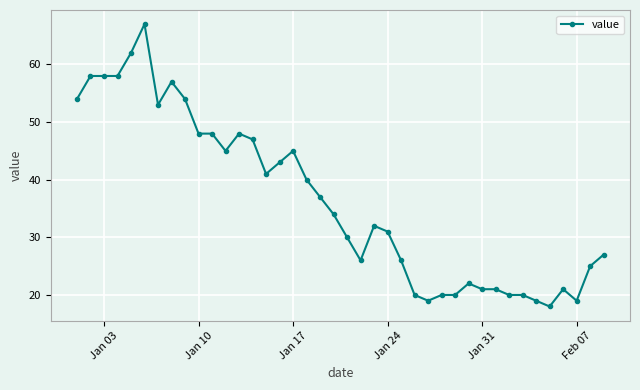

What is the value of the 29th point from the left?

20